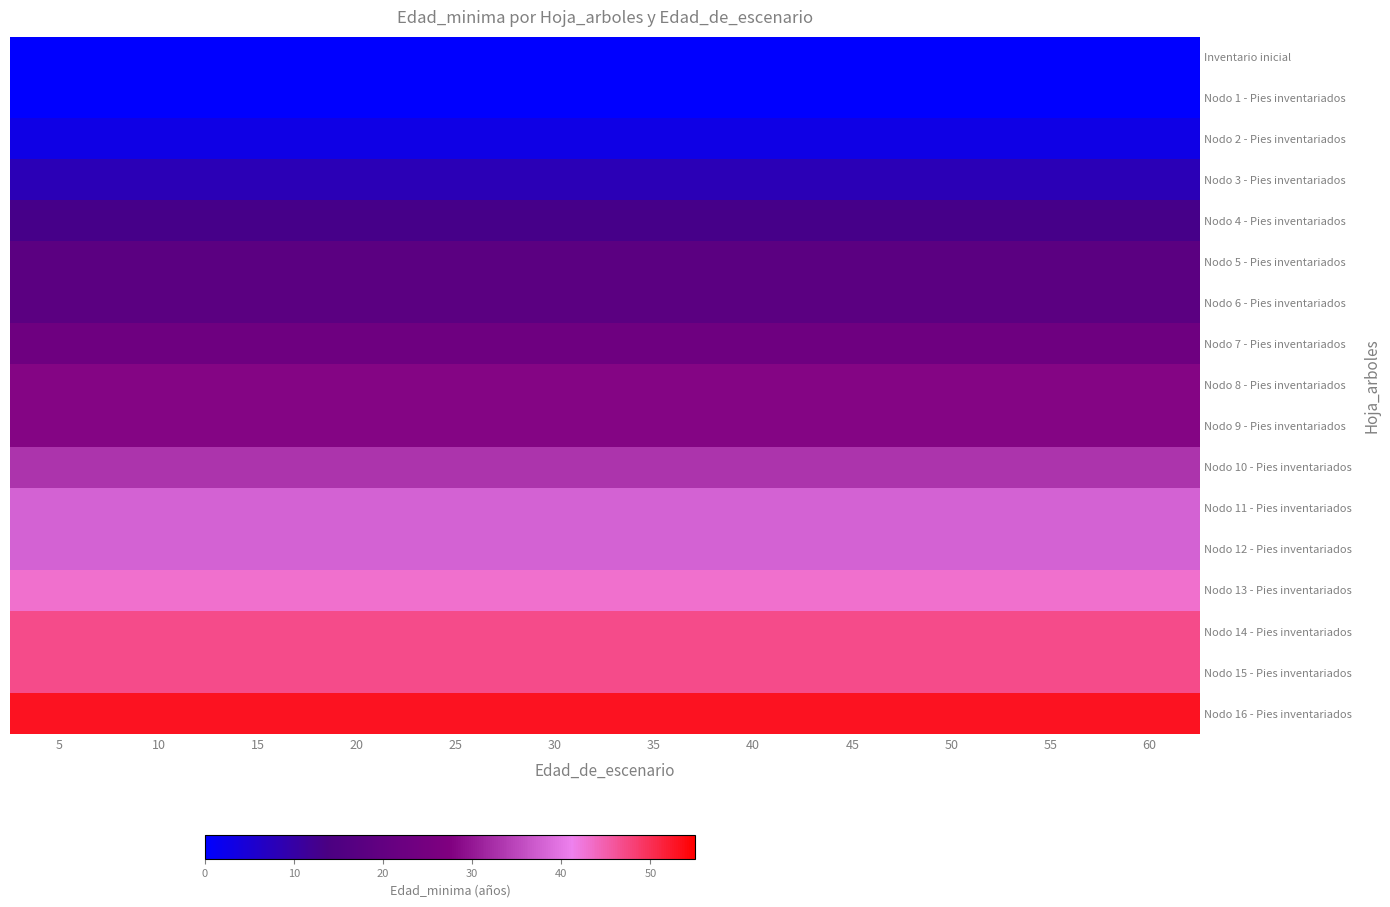

Which has a higher value, 55 or 30?

55